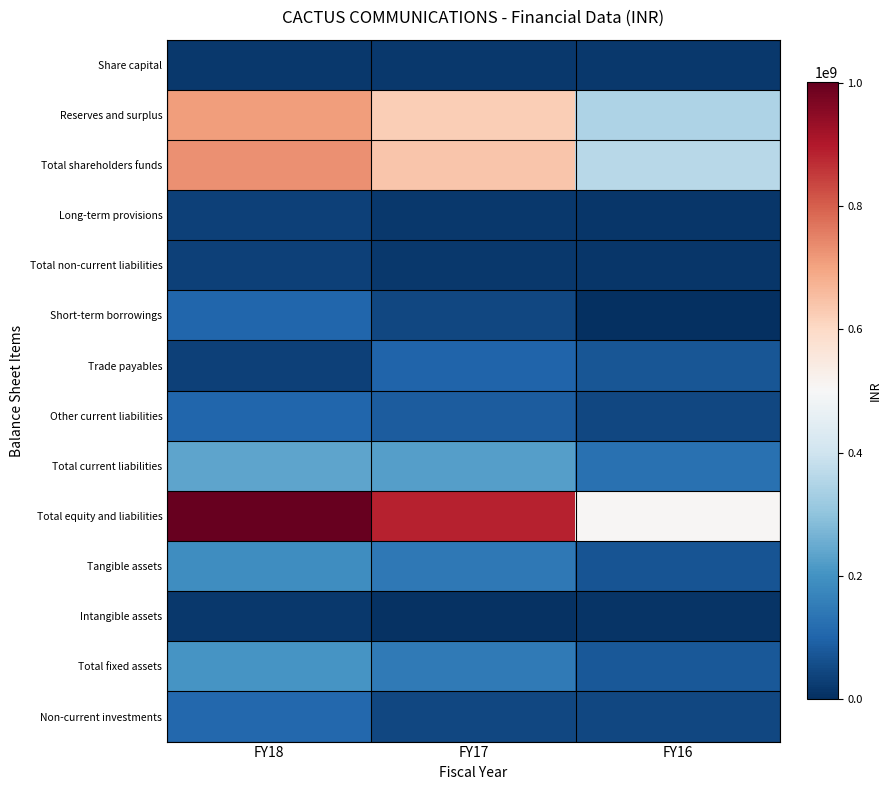

What is the greatest value displayed?

1000997398